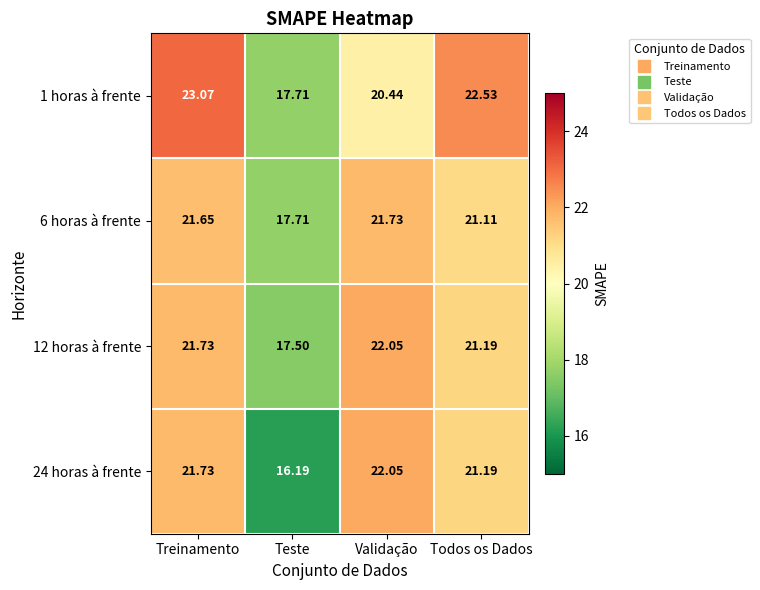

What is the spread (max minus min) of values at Teste?

1.5